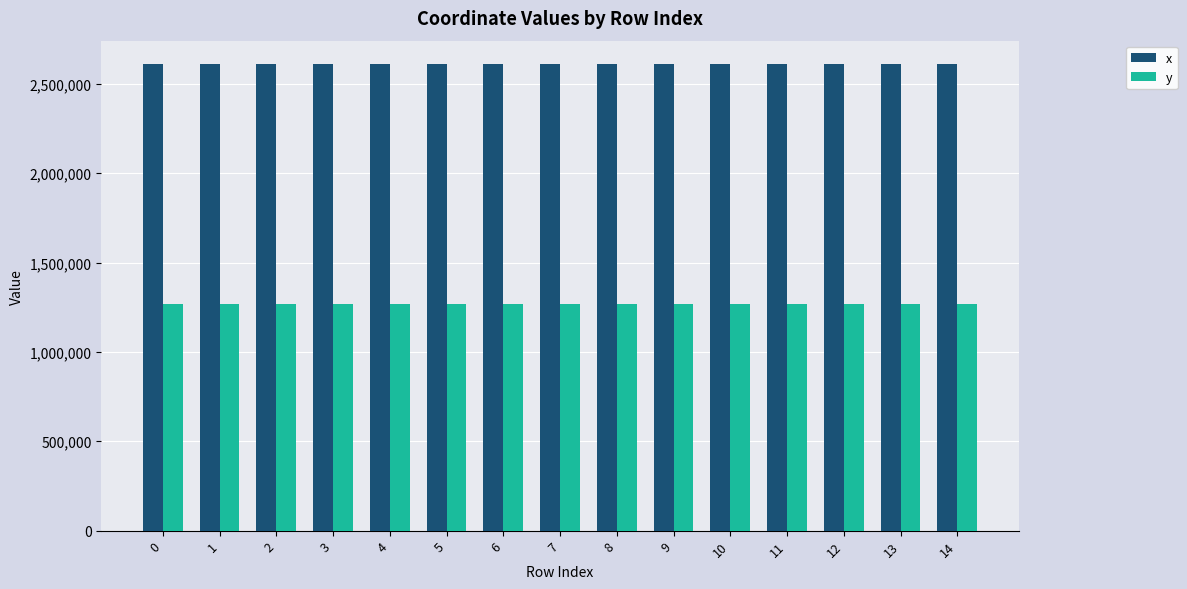

What is the spread (max minus min) of values at 9?

1341168.5